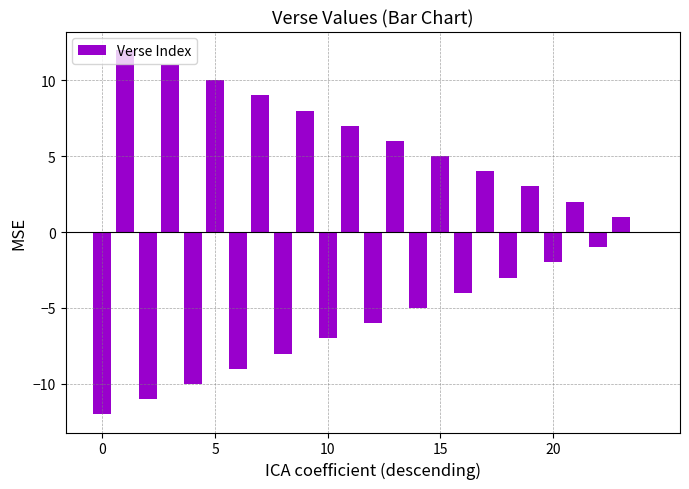

What is the maximum value shown in the chart?

12